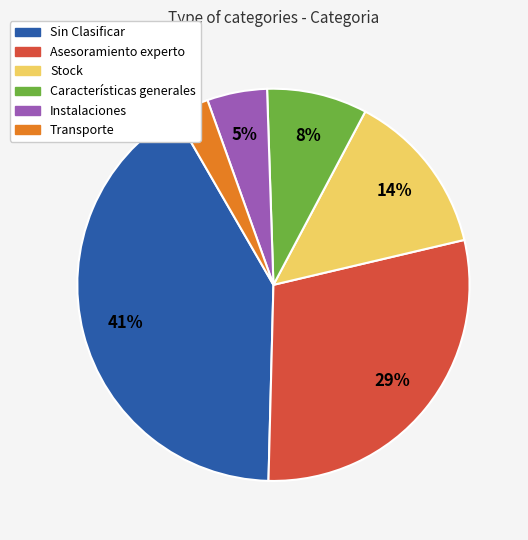

Is Asesoramiento experto the majority of the pie?

No